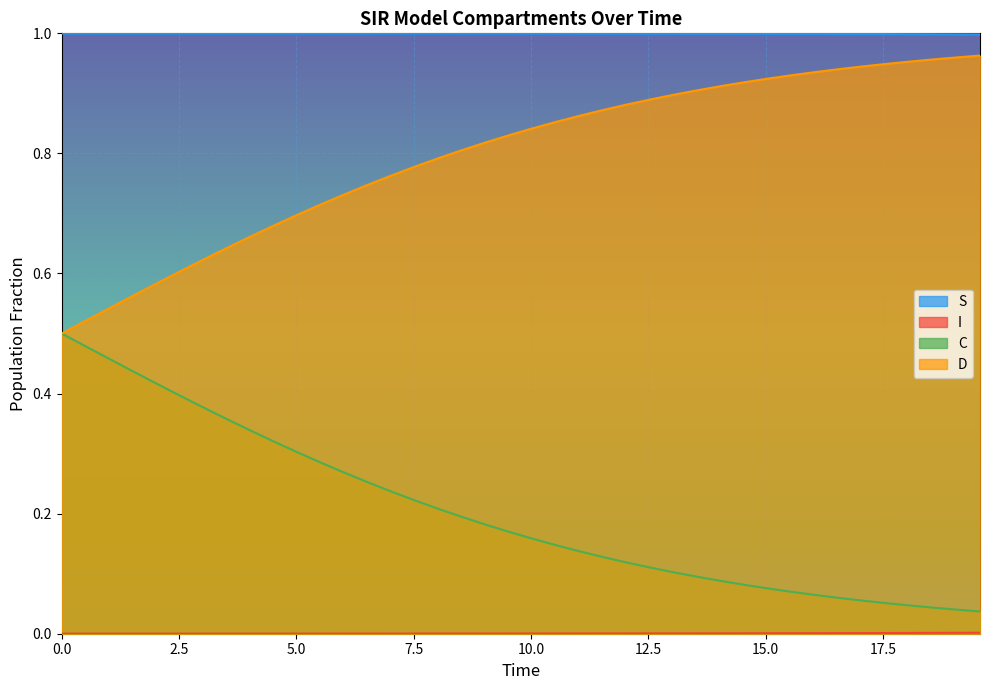

At which label is C closest to 0?

39